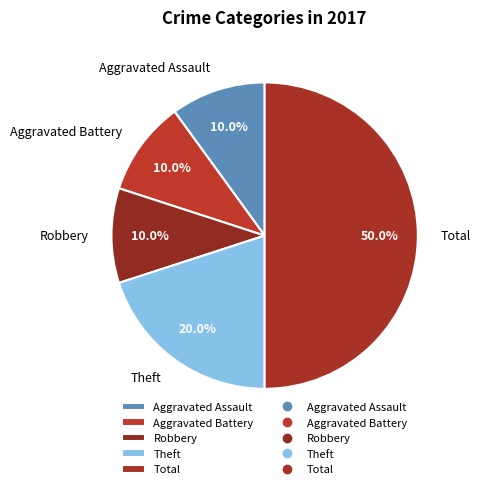

Count the number of slices in the pie.

5